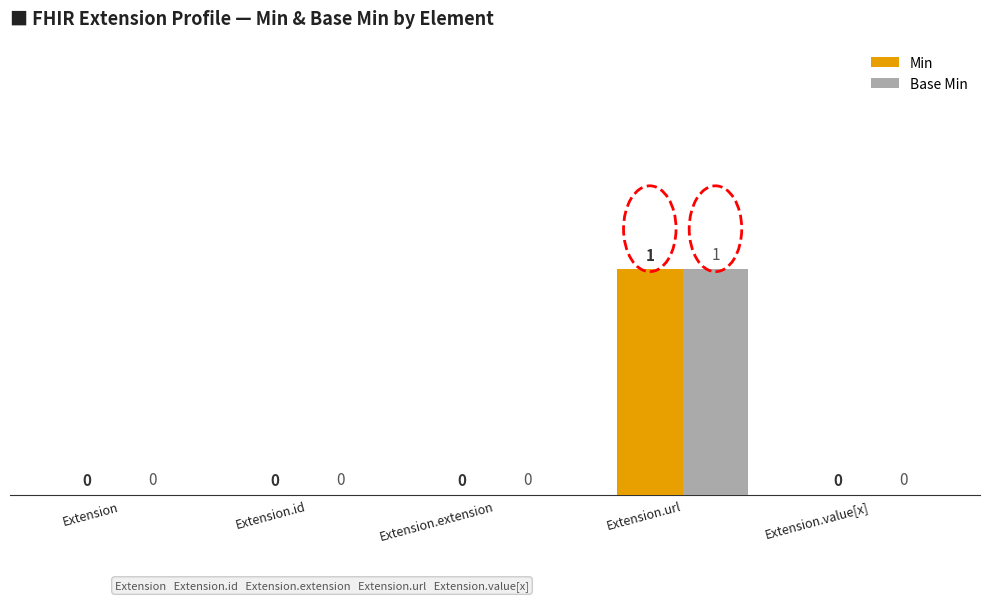

What is the sum of the Min values at Extension.url and Extension.value[x]?

1